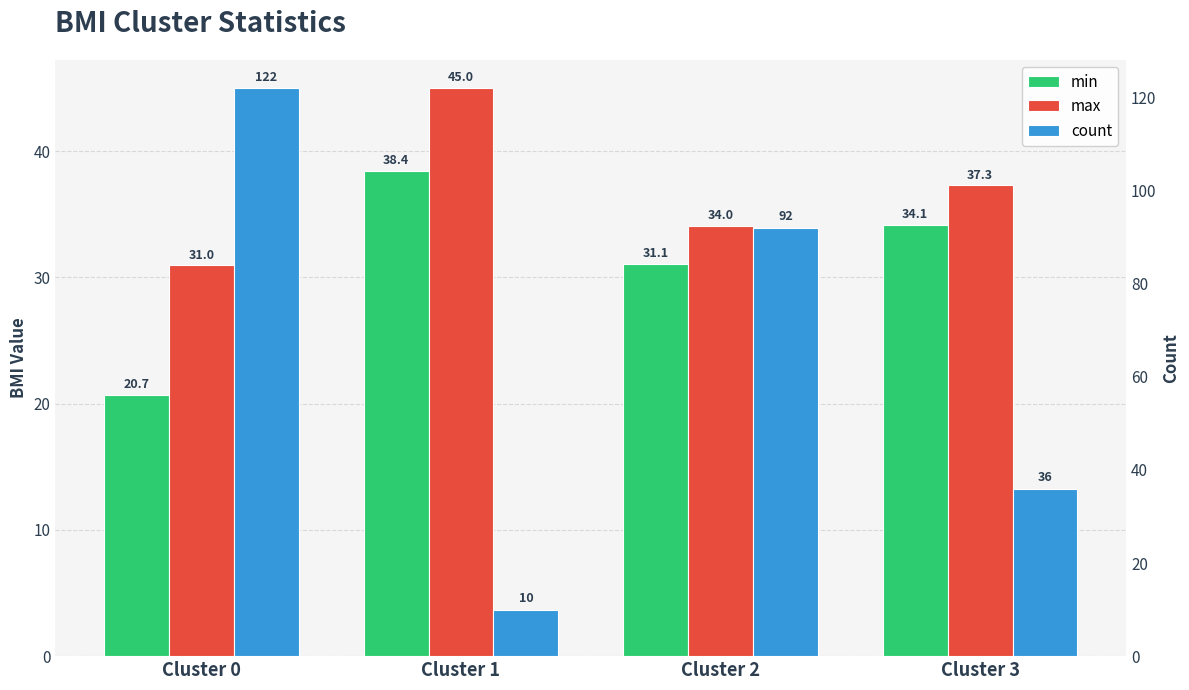

List the labels in order of count value, largest first.

Cluster 0, Cluster 2, Cluster 3, Cluster 1